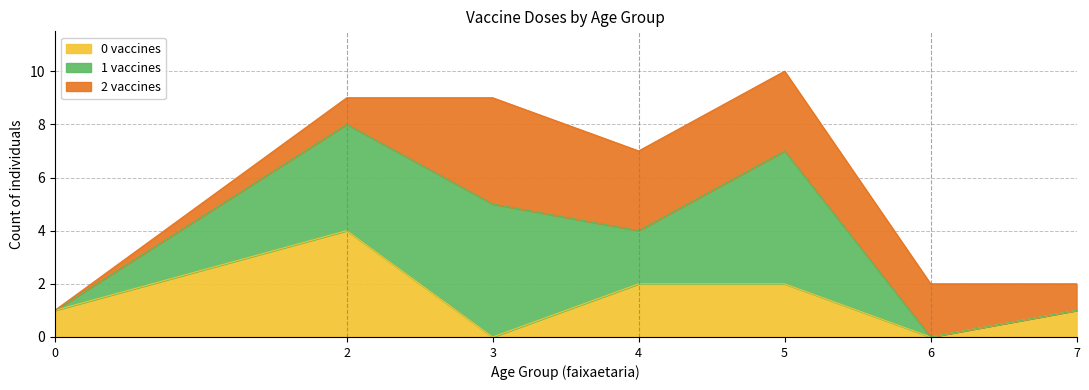

At which category is the sum across all series the highest?

5